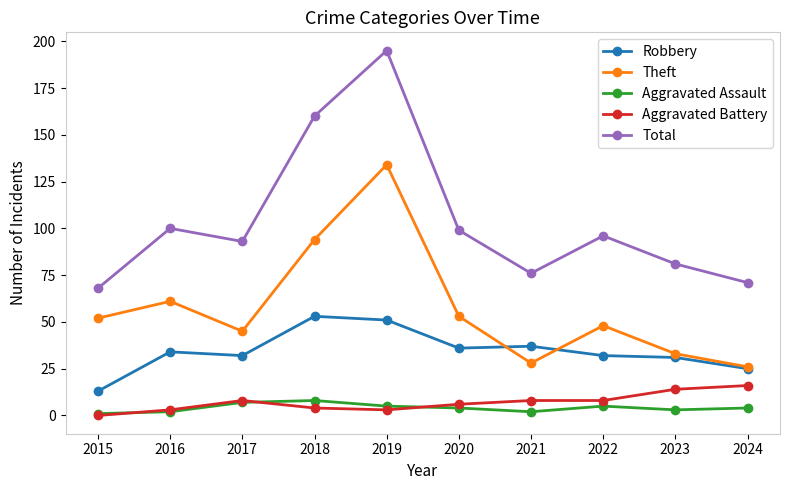

Reading left to right, extract all data points from this chart.

Robbery: 13	34	32	53	51	36	37	32	31	25
Theft: 52	61	45	94	134	53	28	48	33	26
Aggravated Assault: 1	2	7	8	5	4	2	5	3	4
Aggravated Battery: 0	3	8	4	3	6	8	8	14	16
Total: 68	100	93	160	195	99	76	96	81	71